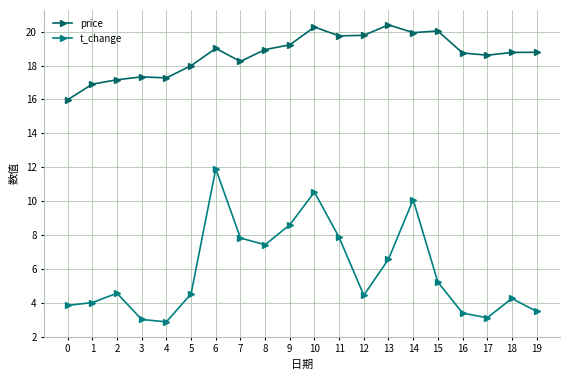

Reading right to left, extract all data points from this chart.

price: 19=18.8	18=18.8	17=18.6	16=18.7	15=20.0	14=19.9	13=20.4	12=19.8	11=19.8	10=20.3	9=19.2	8=18.9	7=18.2	6=19.0	5=18.0	4=17.3	3=17.3	2=17.2	1=16.9	0=16.0
t_change: 19=3.5	18=4.2	17=3.1	16=3.4	15=5.2	14=10.1	13=6.6	12=4.4	11=7.8	10=10.5	9=8.6	8=7.4	7=7.8	6=11.9	5=4.5	4=2.9	3=3.0	2=4.6	1=4.0	0=3.8